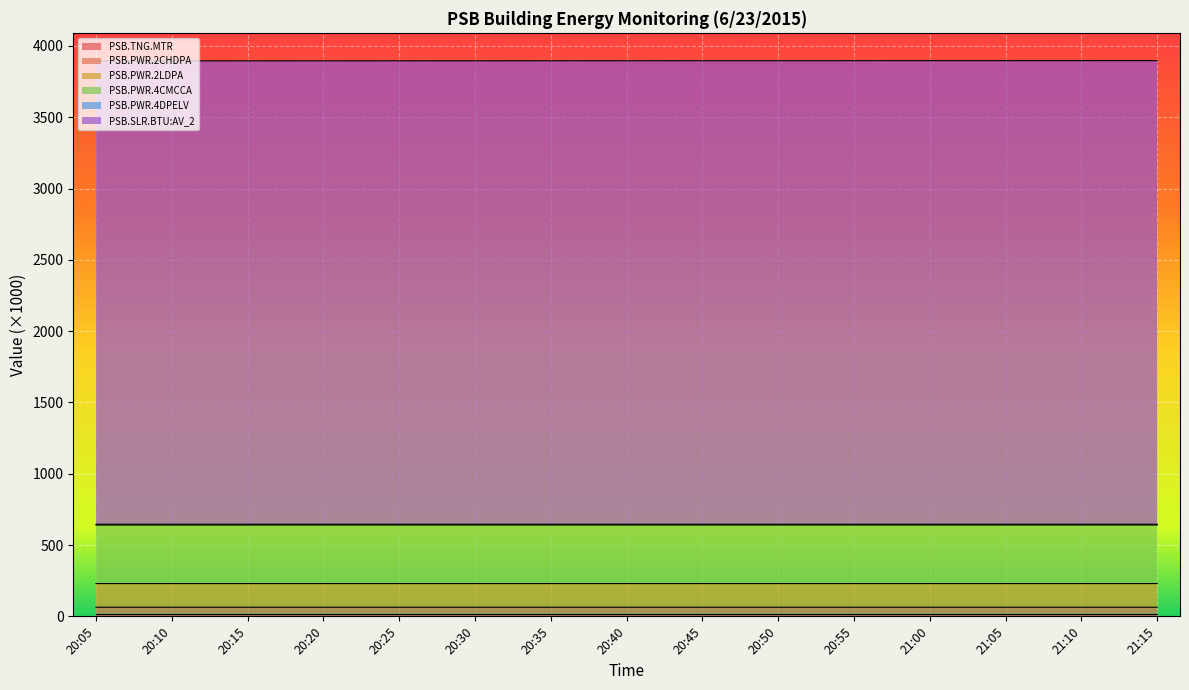

Between 21:00 and 20:55, which is larger?

21:00